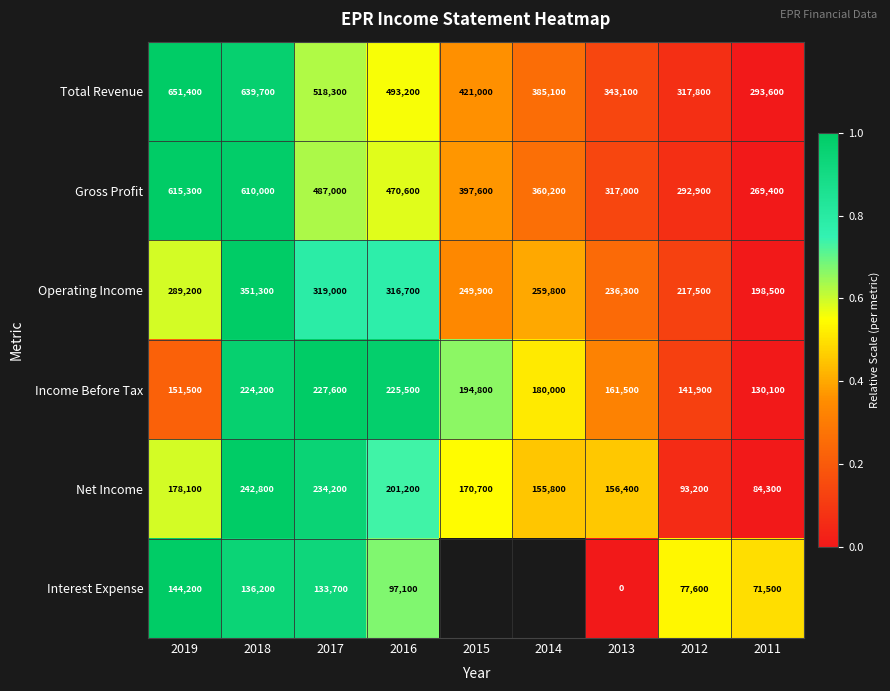

Read the Total Revenue value at 2015, to the nearest 100.

421000